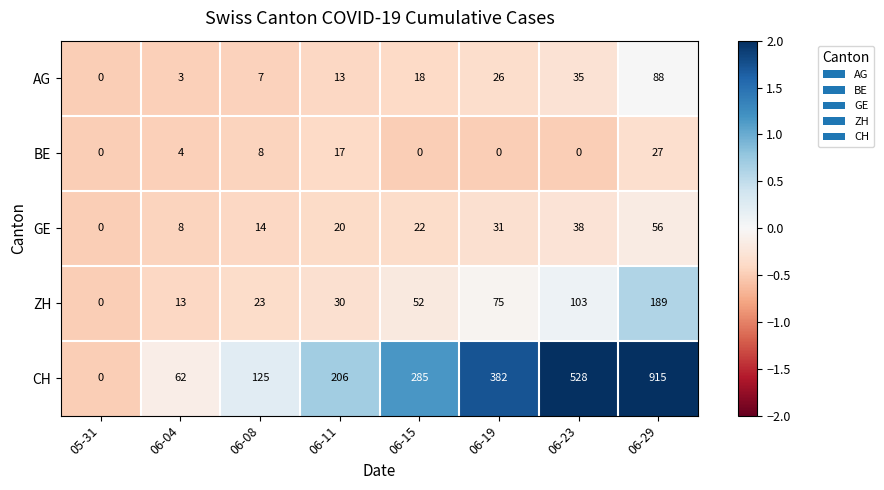

What is the average value of the CH series?

313